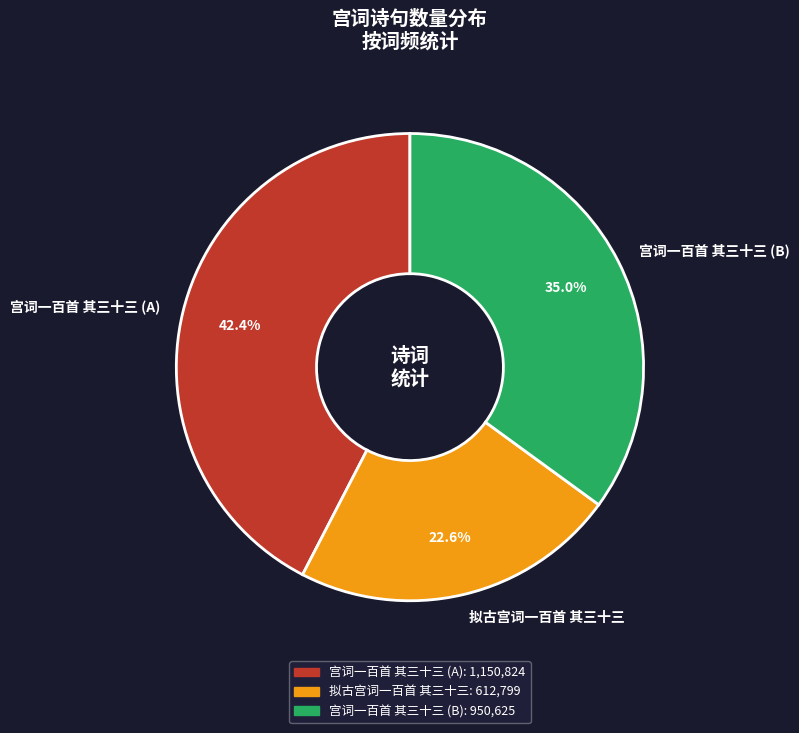

What is the smallest slice in the pie chart?

拟古宫词一百首 其三十三